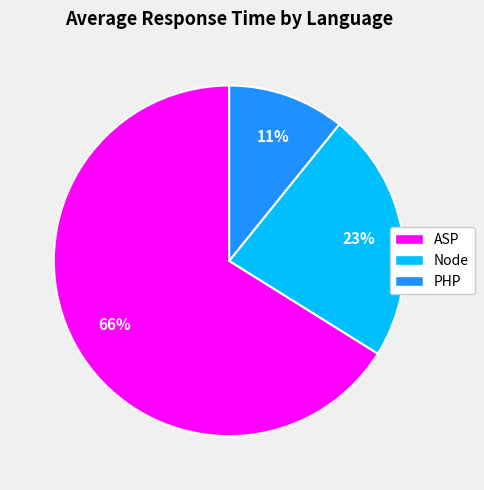

The Node slice represents 31% of the pie. True or false?

False